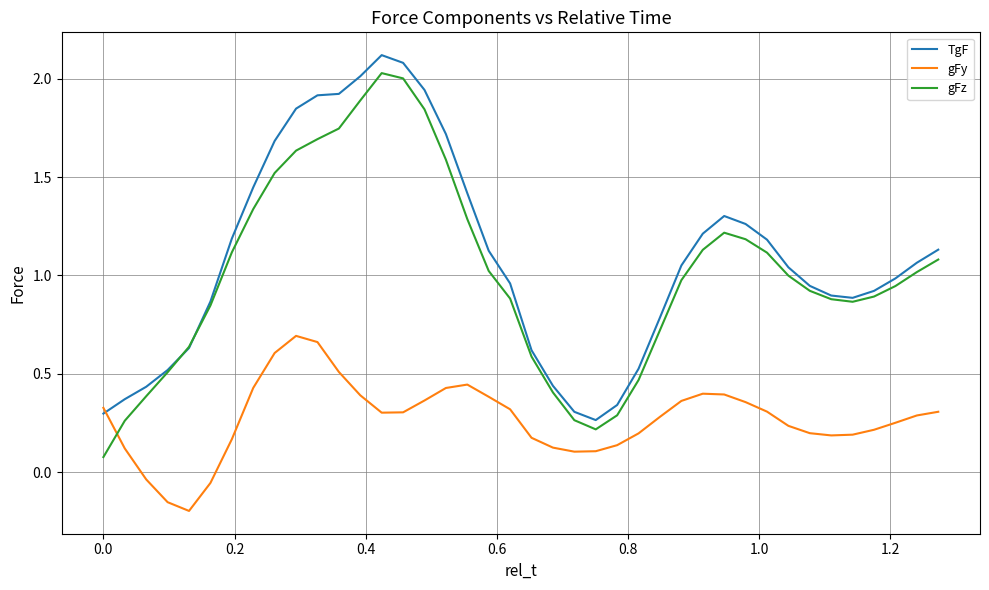

True or false: gFy and gFz cross at least once.

True